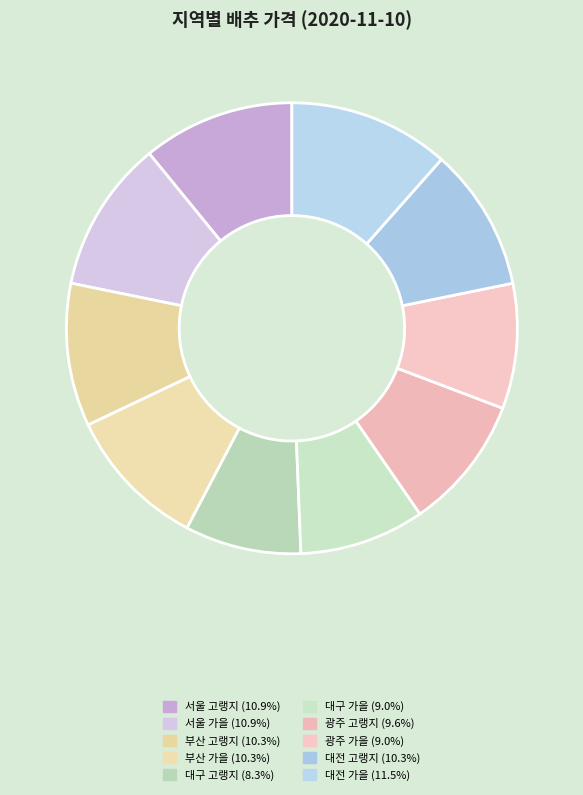

To the nearest percent, what is the average slice percentage?

10%